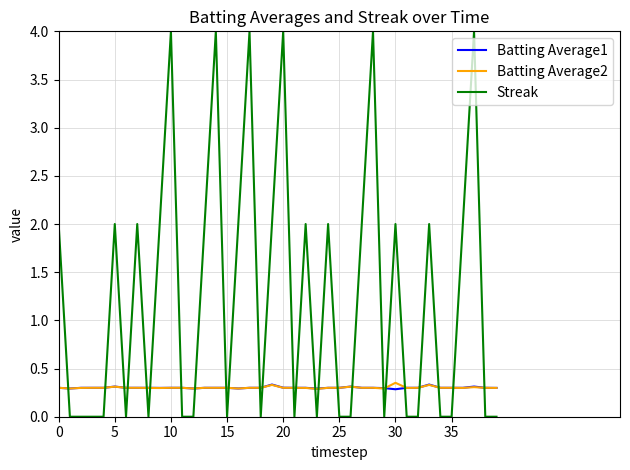

What is the greatest value displayed?

4.0